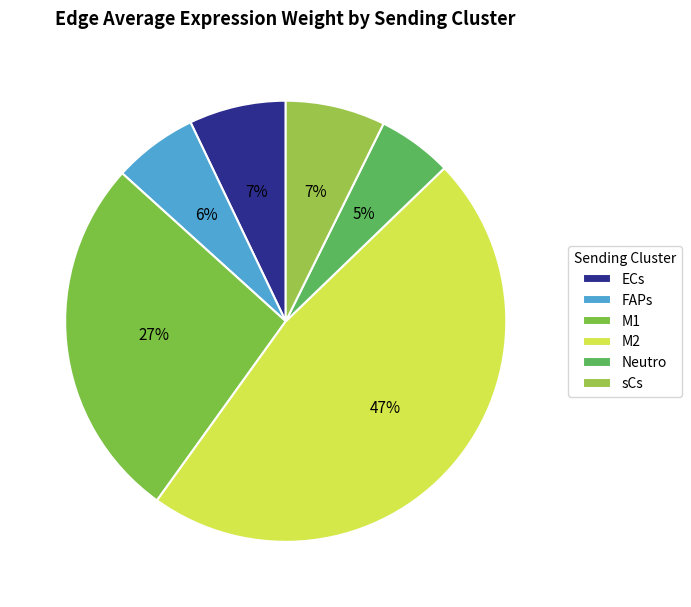

Is sCs the majority of the pie?

No